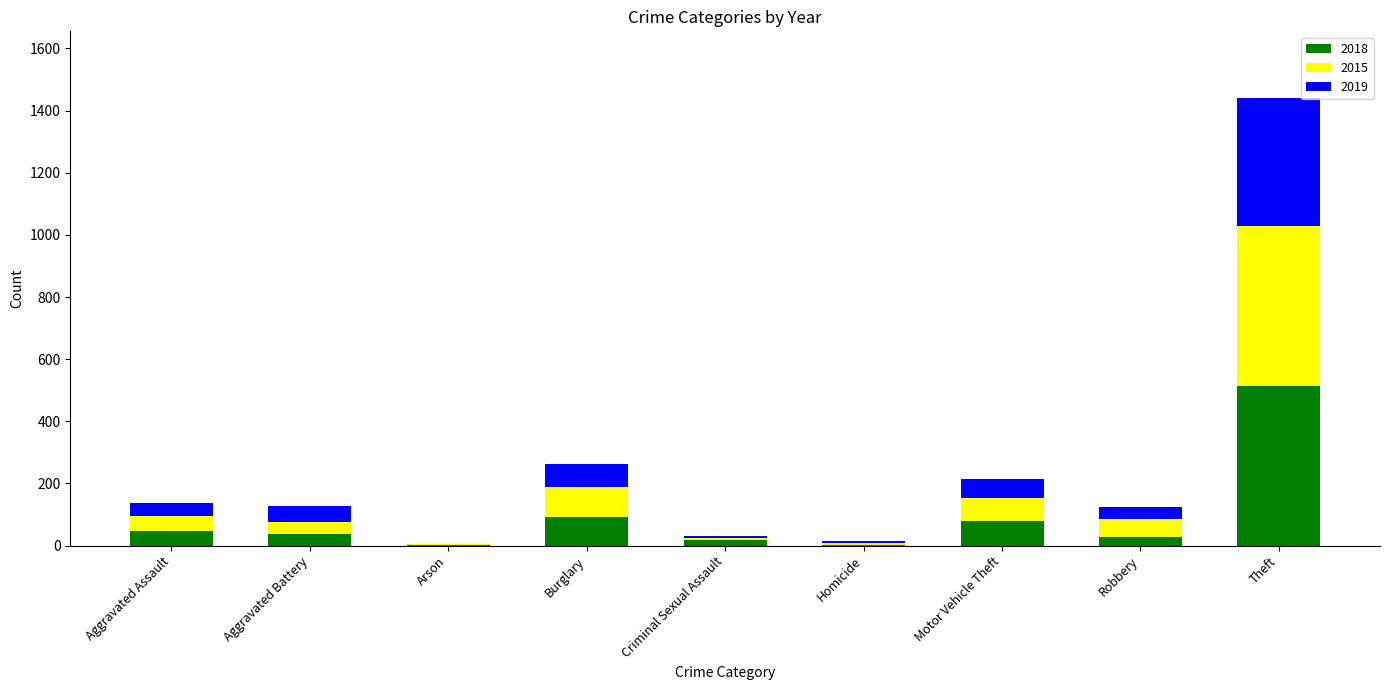

What value does the 2018 series have at Burglary?

92